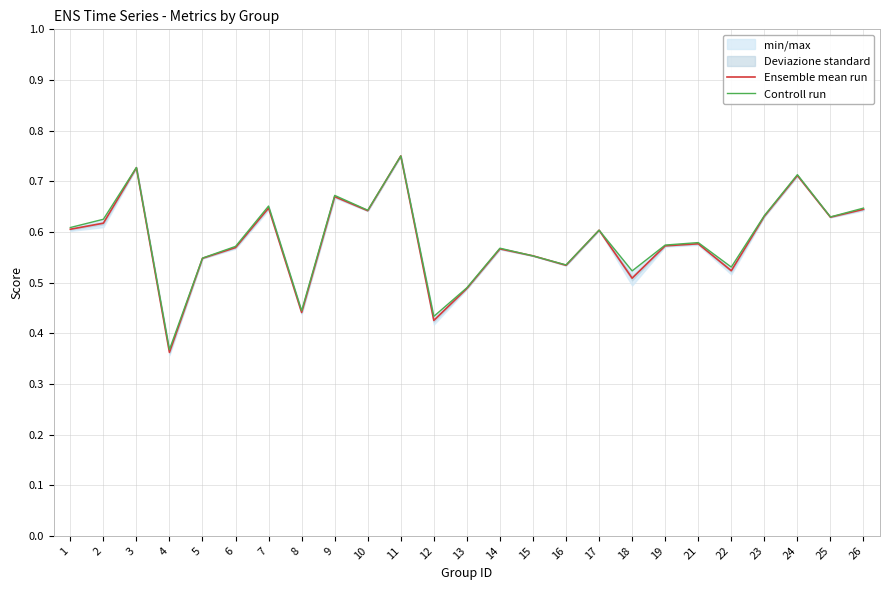

What is the value of the Ensemble mean run point at the 1st from the left?

0.6